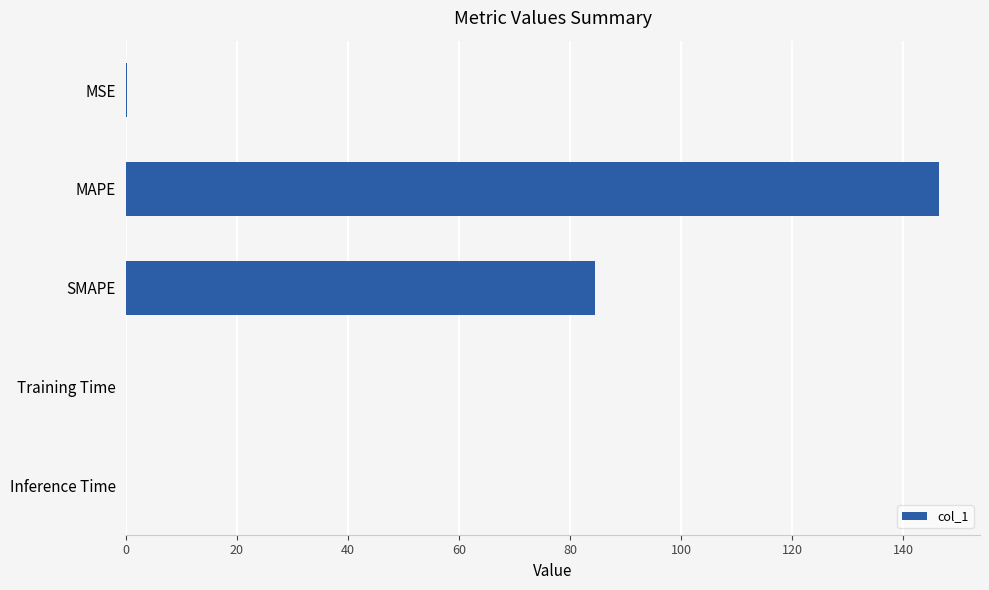

Are the bars horizontal?

Yes